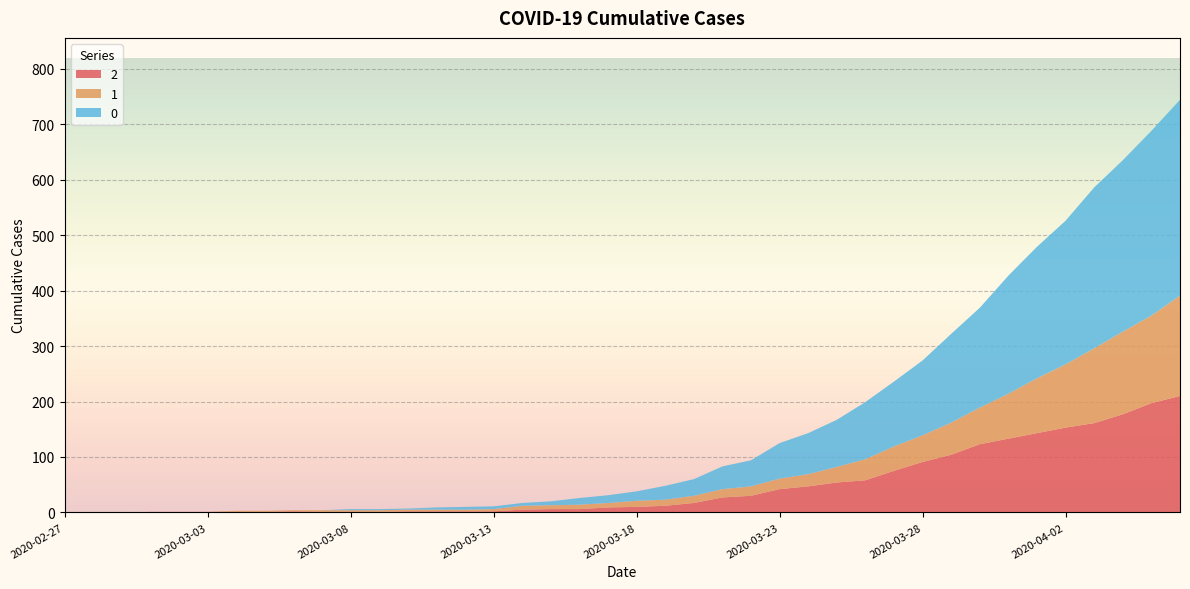

Reading right to left, what are all the values shown in this chart?

0: 2020-04-06=353	2020-04-05=333	2020-04-04=309	2020-04-03=290	2020-04-02=259	2020-04-01=237	2020-03-31=213	2020-03-30=180	2020-03-29=160	2020-03-28=135	2020-03-27=117	2020-03-26=103	2020-03-25=85	2020-03-24=74	2020-03-23=64	2020-03-22=47	2020-03-21=41	2020-03-20=30	2020-03-19=25	2020-03-18=17	2020-03-17=14	2020-03-16=12	2020-03-15=7	2020-03-14=5	2020-03-13=5	2020-03-12=5	2020-03-11=4	2020-03-10=2	2020-03-09=2	2020-03-08=2	2020-03-07=0	2020-03-06=0	2020-03-05=0	2020-03-04=0	2020-03-03=0	2020-03-02=0	2020-03-01=0	2020-02-29=0	2020-02-28=0	2020-02-27=0
1: 2020-04-06=181	2020-04-05=158	2020-04-04=149	2020-04-03=135	2020-04-02=114	2020-04-01=99	2020-03-31=81	2020-03-30=66	2020-03-29=58	2020-03-28=48	2020-03-27=44	2020-03-26=38	2020-03-25=28	2020-03-24=22	2020-03-23=19	2020-03-22=17	2020-03-21=15	2020-03-20=13	2020-03-19=11	2020-03-18=11	2020-03-17=8	2020-03-16=8	2020-03-15=7	2020-03-14=7	2020-03-13=4	2020-03-12=3	2020-03-11=3	2020-03-10=3	2020-03-09=3	2020-03-08=3	2020-03-07=3	2020-03-06=2	2020-03-05=2	2020-03-04=2	2020-03-03=0	2020-03-02=0	2020-03-01=0	2020-02-29=0	2020-02-28=0	2020-02-27=0
2: 2020-04-06=210	2020-04-05=197	2020-04-04=177	2020-04-03=161	2020-04-02=153	2020-04-01=143	2020-03-31=133	2020-03-30=123	2020-03-29=104	2020-03-28=91	2020-03-27=75	2020-03-26=58	2020-03-25=54	2020-03-24=47	2020-03-23=42	2020-03-22=30	2020-03-21=27	2020-03-20=17	2020-03-19=12	2020-03-18=10	2020-03-17=9	2020-03-16=6	2020-03-15=6	2020-03-14=5	2020-03-13=2	2020-03-12=2	2020-03-11=2	2020-03-10=2	2020-03-09=1	2020-03-08=1	2020-03-07=1	2020-03-06=2	2020-03-05=1	2020-03-04=1	2020-03-03=1	2020-03-02=1	2020-03-01=1	2020-02-29=0	2020-02-28=0	2020-02-27=0